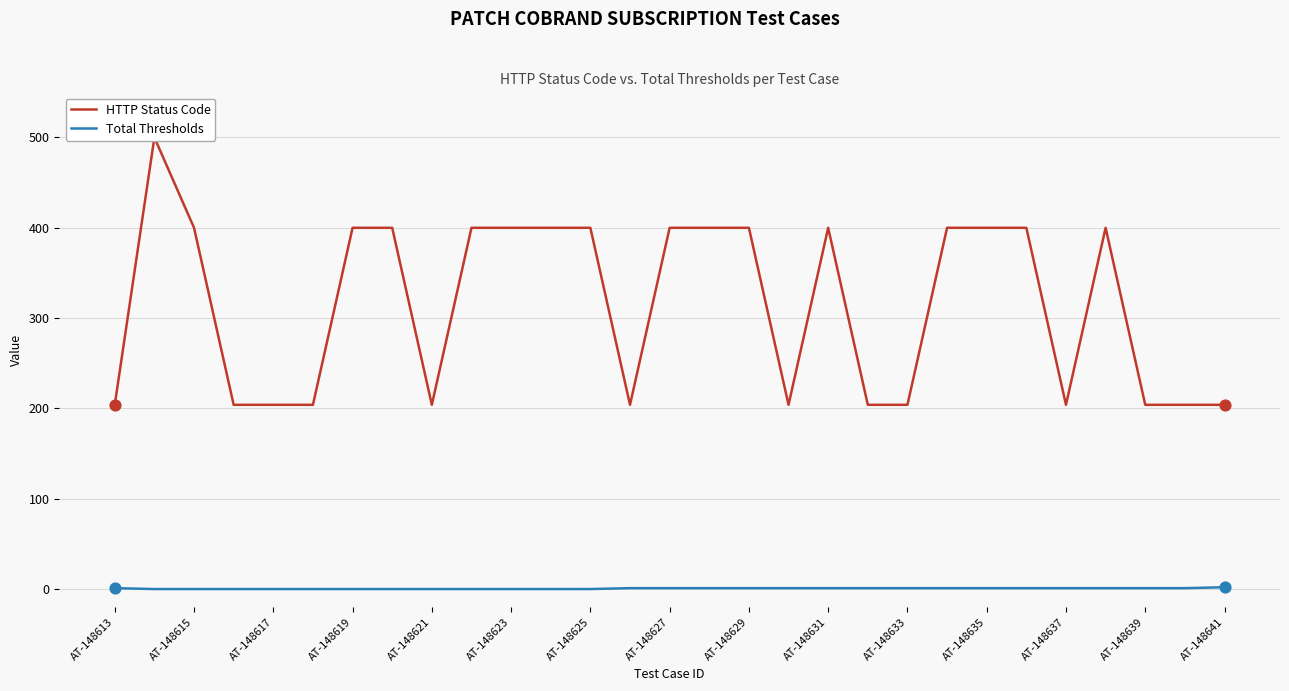

What are all the series names shown in the legend?

HTTP Status Code, Total Thresholds